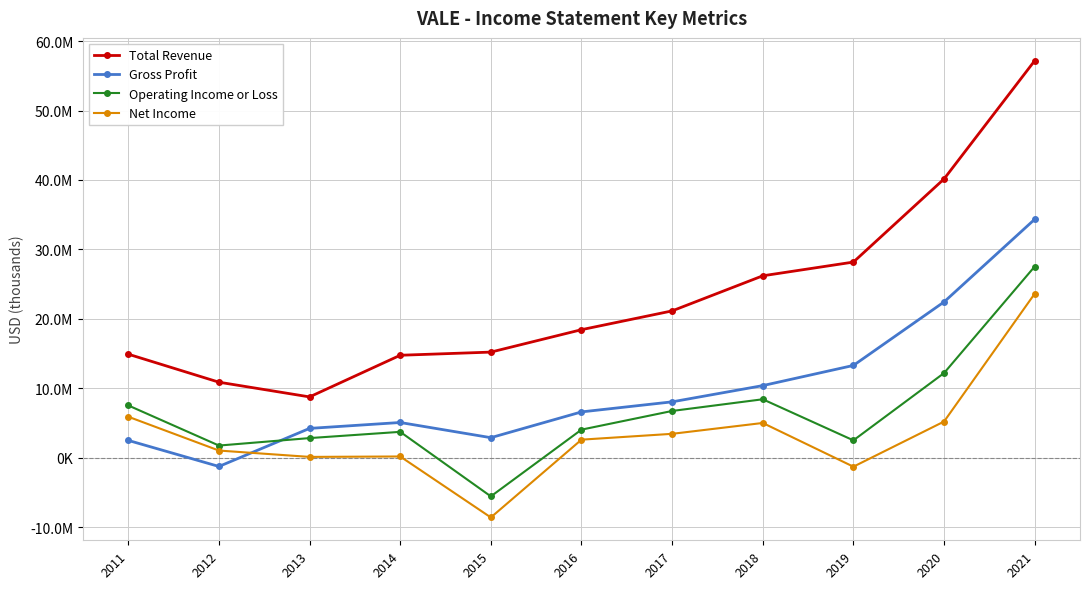

Reading left to right, what are all the values shown in this chart?

Total Revenue: 2011=14903400	2012=10871100	2013=8751500	2014=14749100	2015=15204000	2016=18432700	2017=21139900	2018=26194600	2019=28172000	2020=40143800	2021=57172600
Gross Profit: 2011=2485300	2012=-1267500	2013=4214500	2014=5064700	2015=2878300	2016=6591100	2017=8039500	2018=10378300	2019=13283700	2020=22428800	2021=34331300
Operating Income or Loss: 2011=7522800	2012=1743900	2013=2818700	2014=3718300	2015=-5575100	2016=4035800	2017=6726500	2018=8409800	2019=2493200	2020=12184900	2021=27529200
Net Income: 2011=5895100	2012=1025200	2013=109300	2014=170400	2015=-8611600	2016=2592800	2017=3433400	2018=4997400	2019=-1299600	2020=5203200	2021=23612800